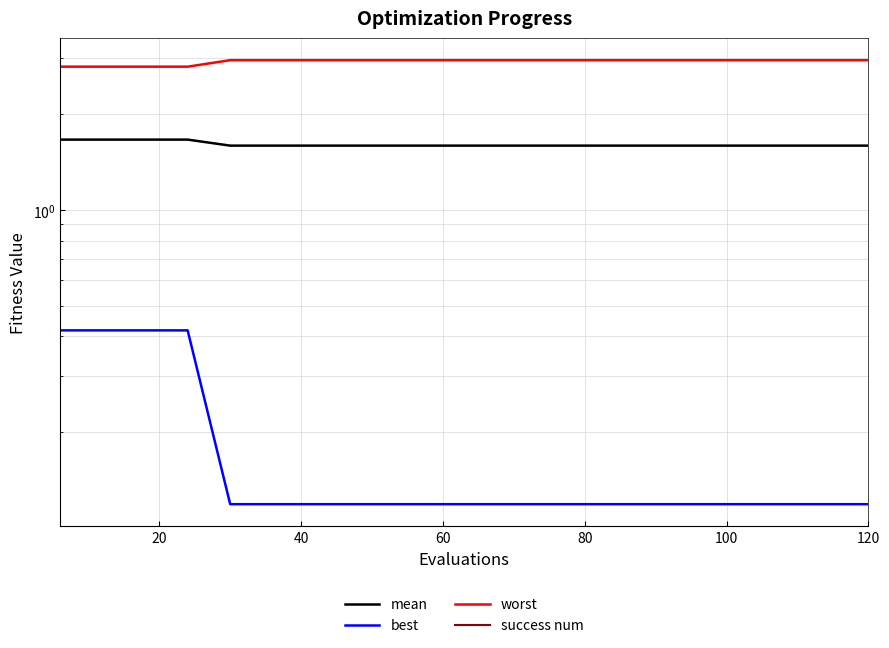

How many distinct data groups are displayed?

4